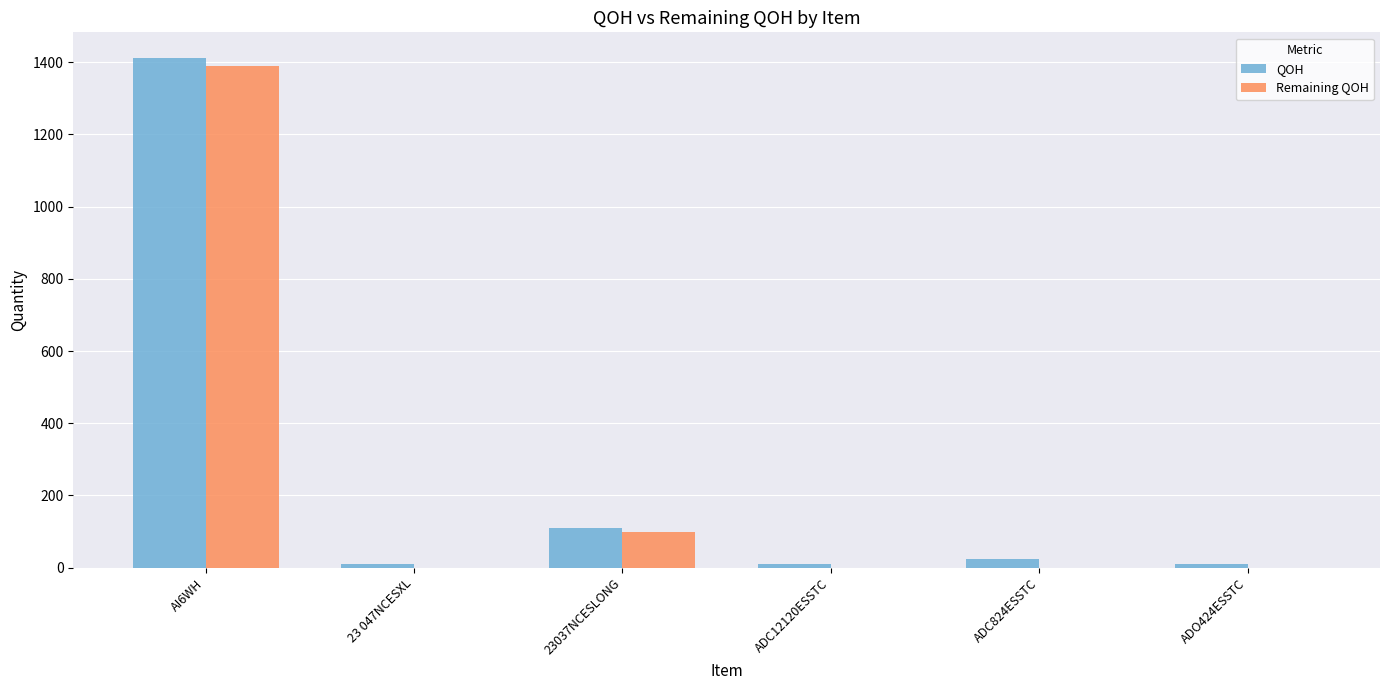

Reading left to right, list all the values displayed in this chart.

QOH: AI6WH=1412	23 047NCESXL=10	23037NCESLONG=110	ADC12120ESSTC=10	ADC824ESSTC=25	ADO424ESSTC=10
Remaining QOH: AI6WH=1388	23 047NCESXL=0	23037NCESLONG=100	ADC12120ESSTC=0	ADC824ESSTC=0	ADO424ESSTC=0